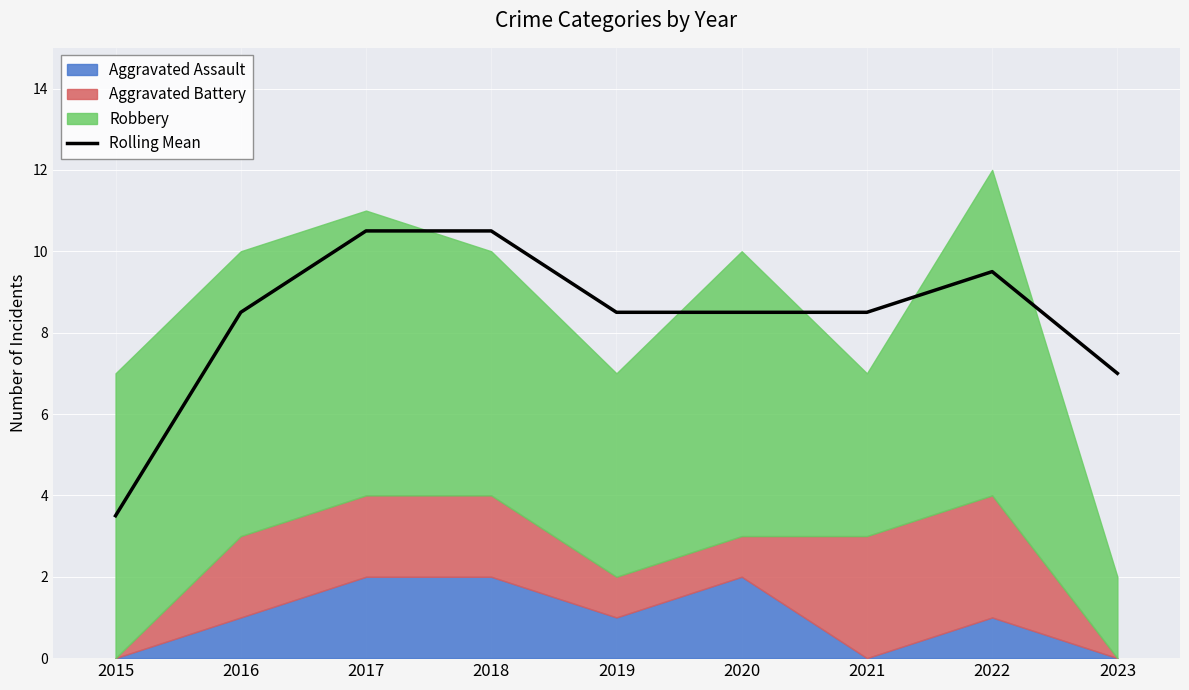

What is the difference between the second highest and minimum values?

7.0